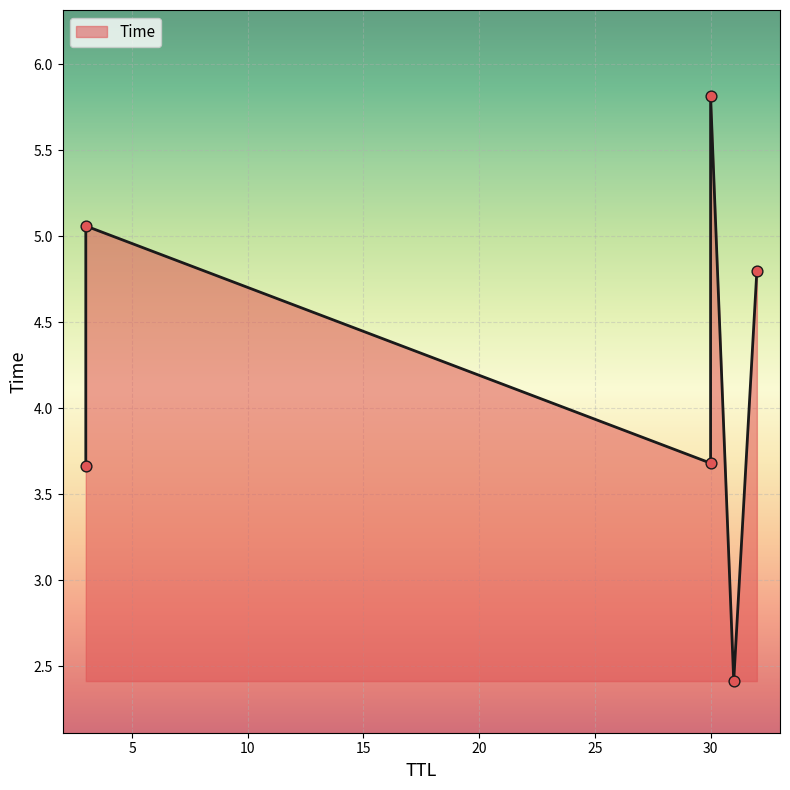

What is the ratio of the value at 30 to the value at 31?

2.4